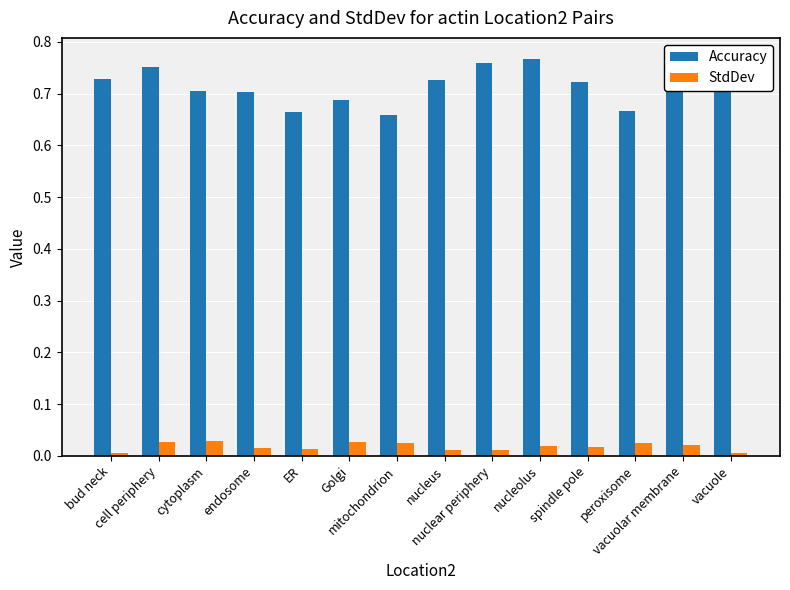

Rank the categories by StdDev value from lowest to highest.

vacuole, bud neck, nucleus, nuclear periphery, ER, endosome, spindle pole, nucleolus, vacuolar membrane, peroxisome, mitochondrion, cell periphery, Golgi, cytoplasm